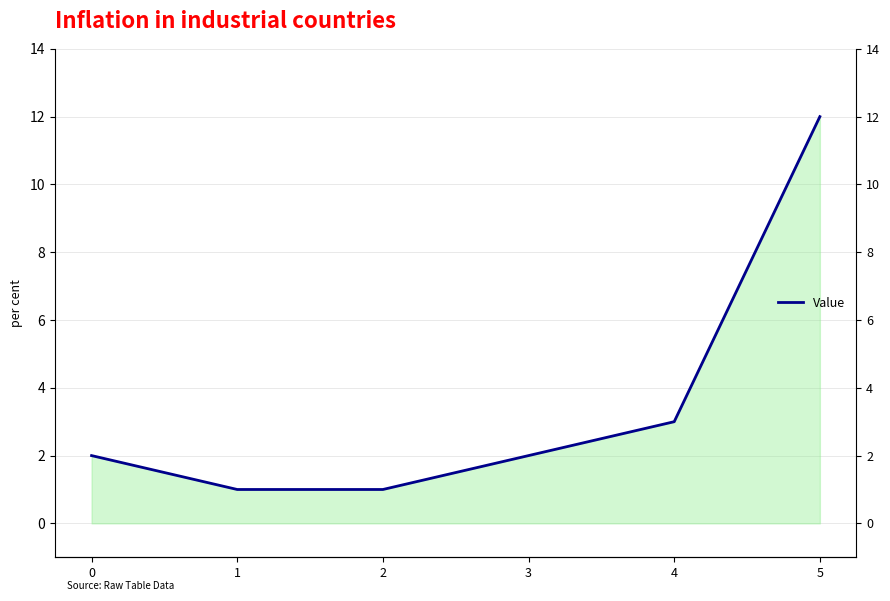

Reading left to right, list all the values displayed in this chart.

0=2	1=1	2=1	3=2	4=3	5=12